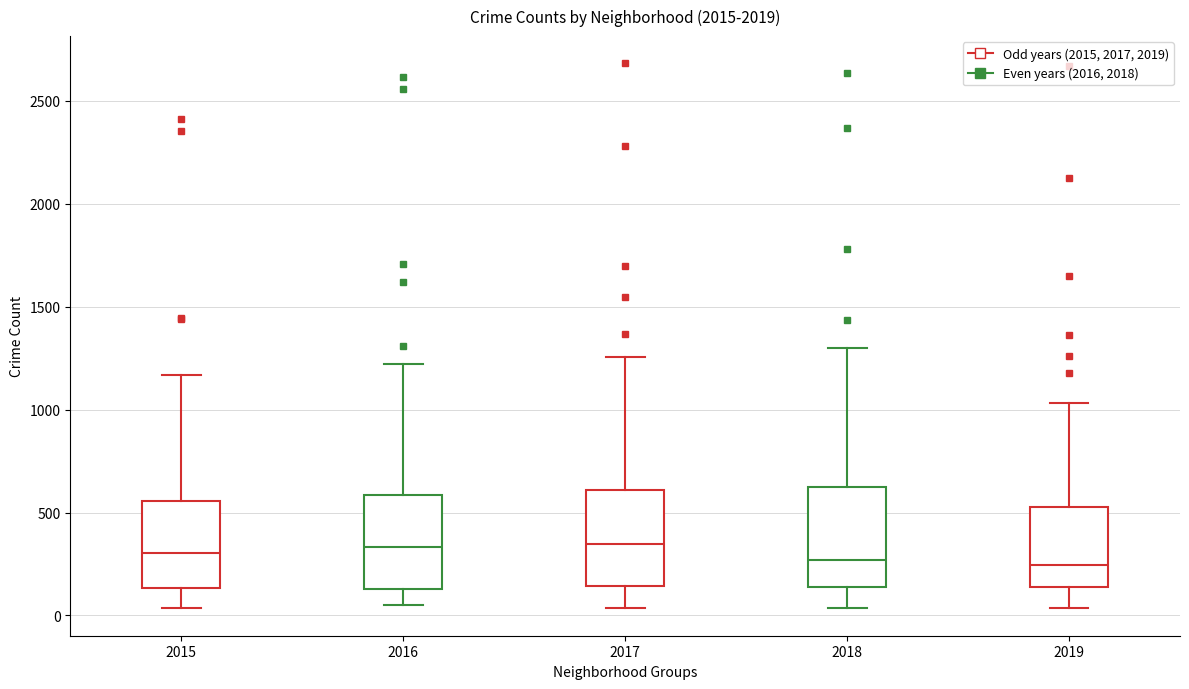

Where is the upper edge of the box at x = 2016 on the y-axis? The values are not printed on the chart, so give them approximately, as read against the axis.

600